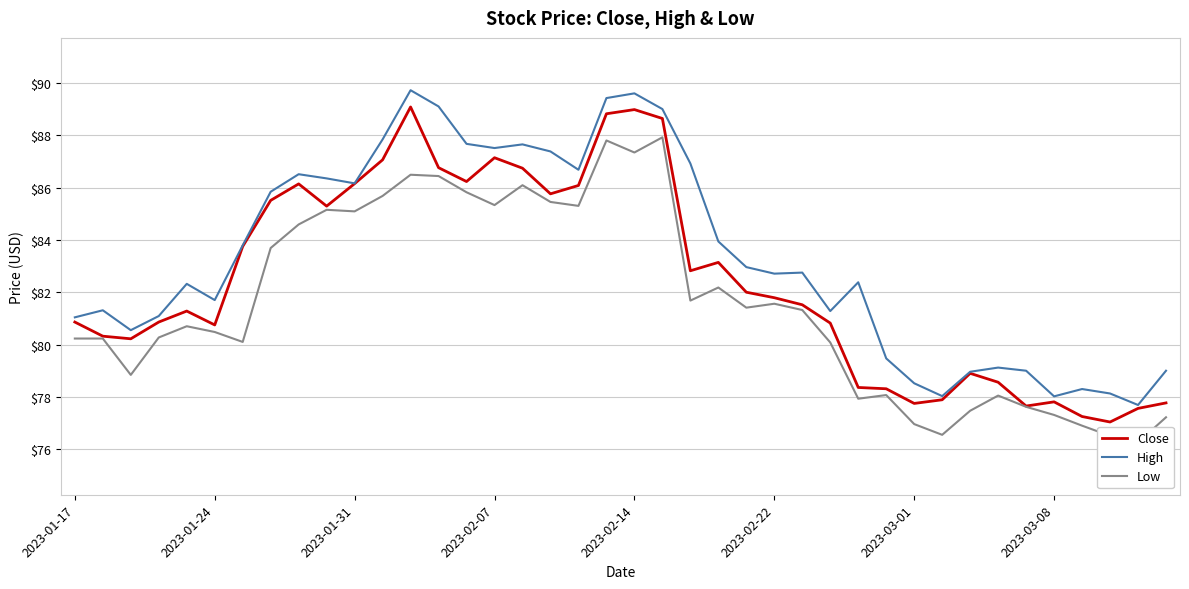

Rank the series by their average value, from lowest to highest.

Low, Close, High